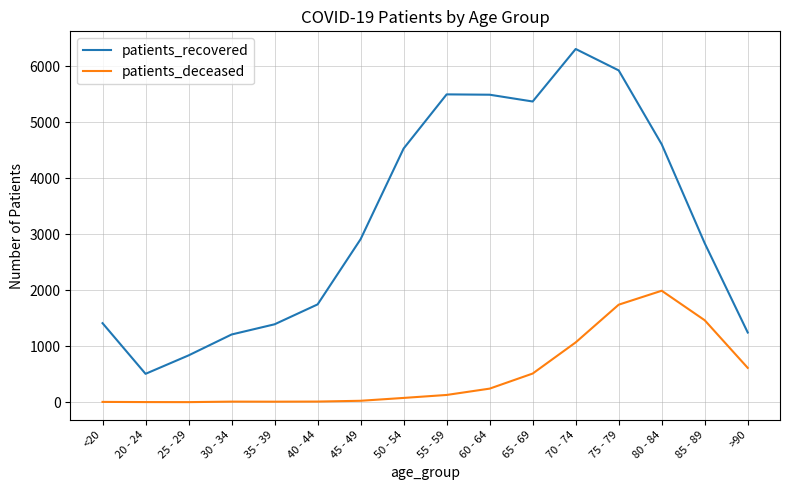

What is the difference between the second highest and second lowest values in the patients_deceased series?

1738